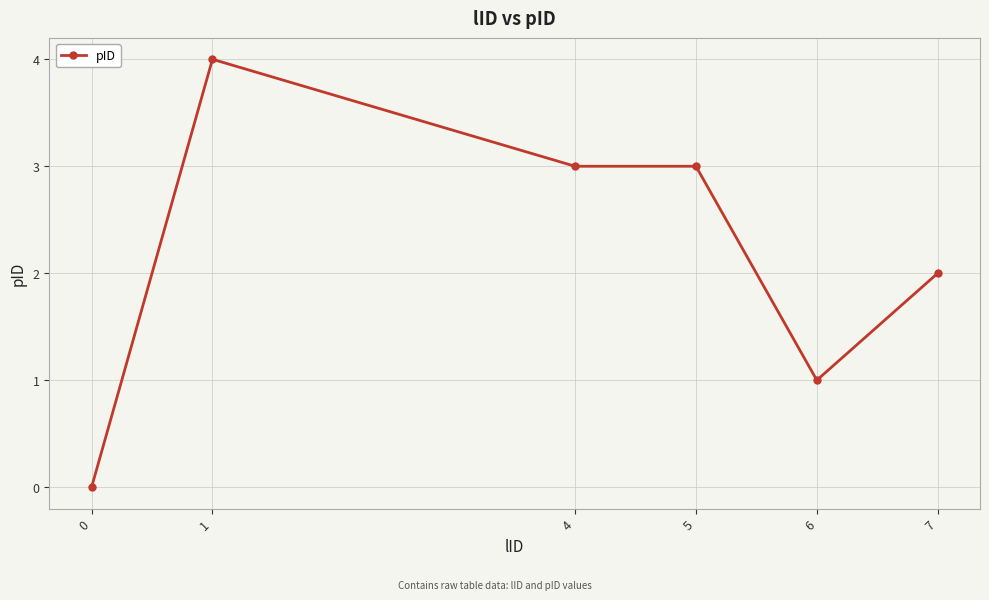

What is the sum of all values?

13